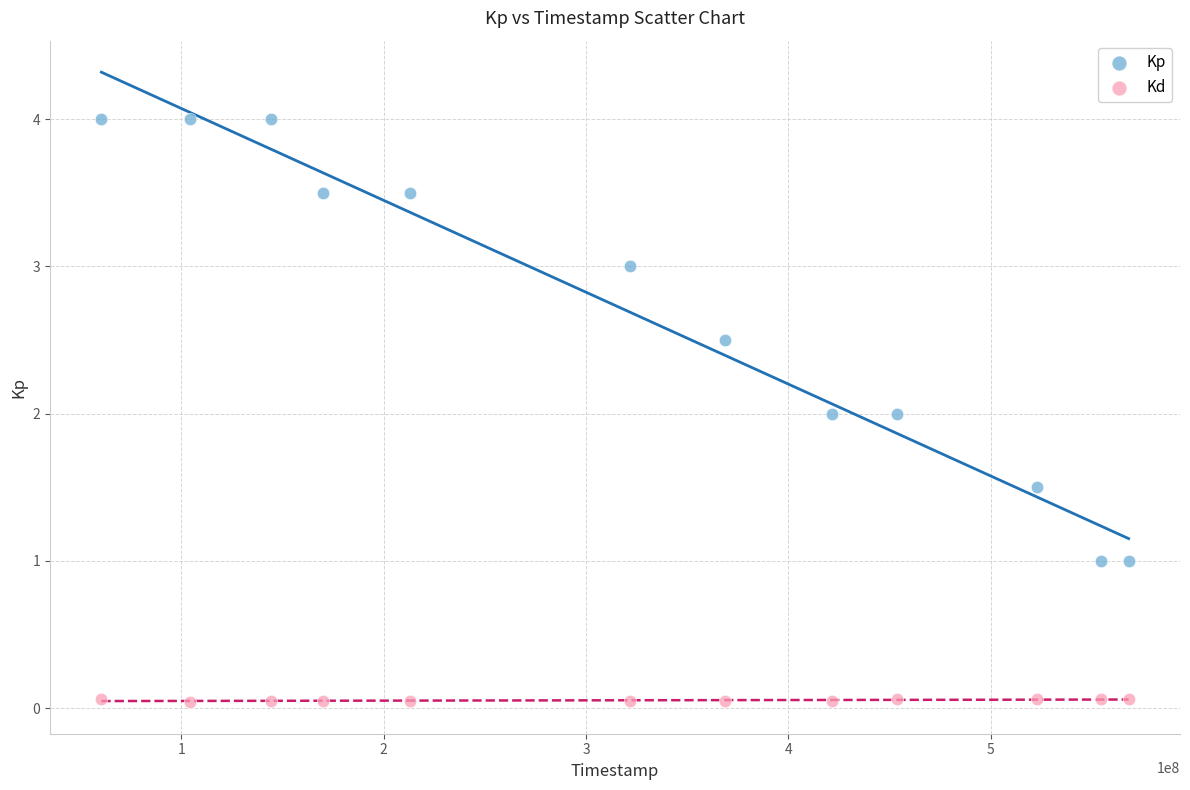

Across all data points, what is the range of X values (max minus min)?

507662566.0